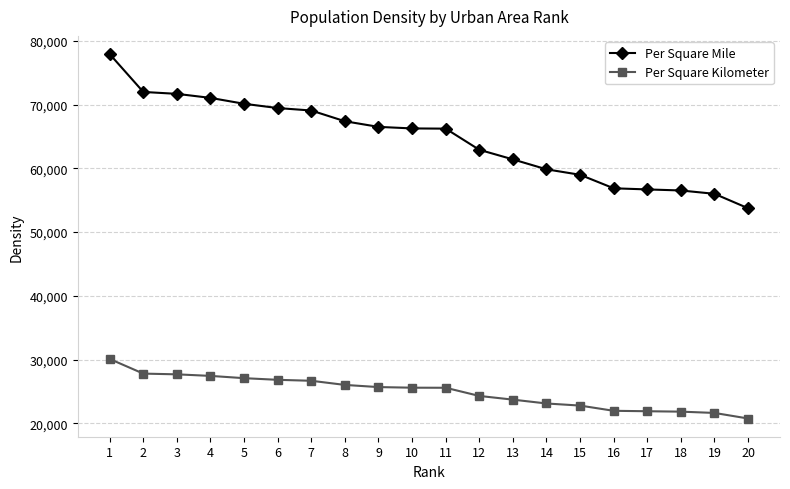

List the series in order of their overall mean, lowest first.

Per Square Kilometer, Per Square Mile